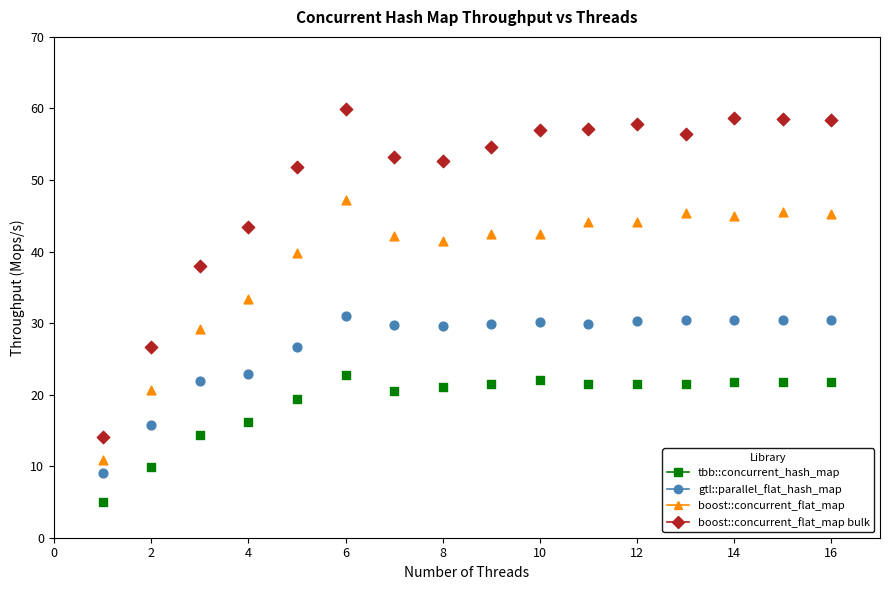

Across all data points, what is the range of X values (max minus min)?

15.0